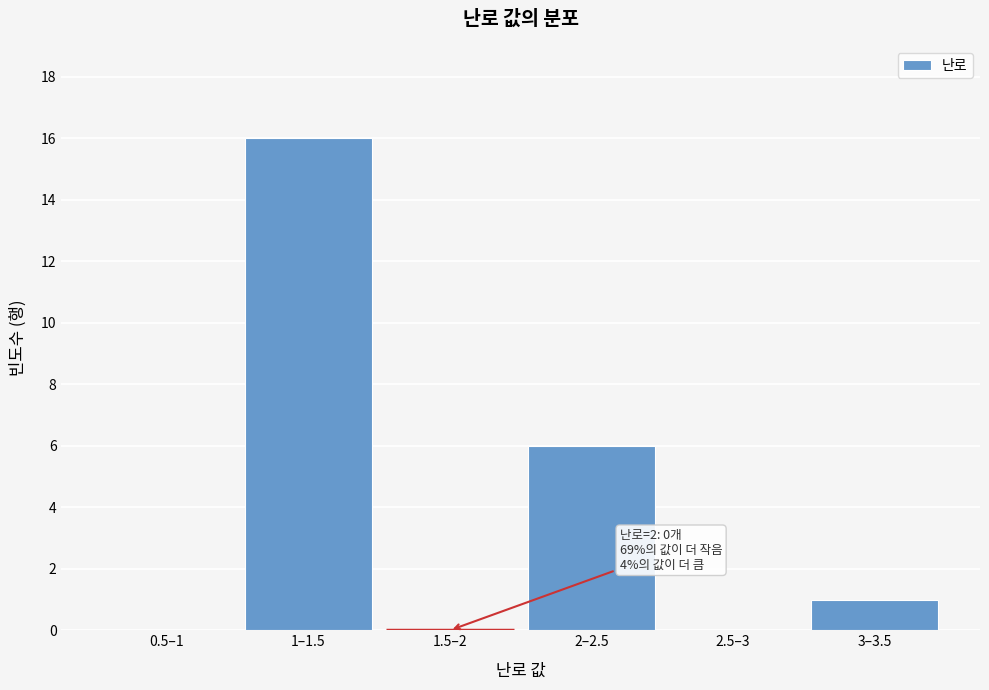

Reading right to left, list all the values displayed in this chart.

3–3.5=1	2.5–3=0	2–2.5=6	1.5–2=0	1–1.5=16	0.5–1=0